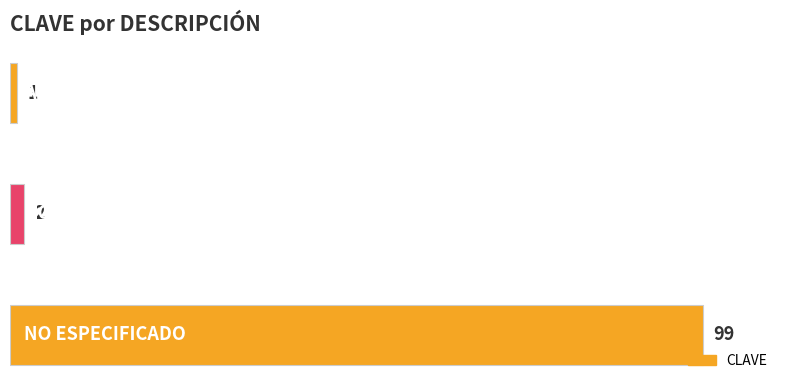

What is the sum of all values?

102